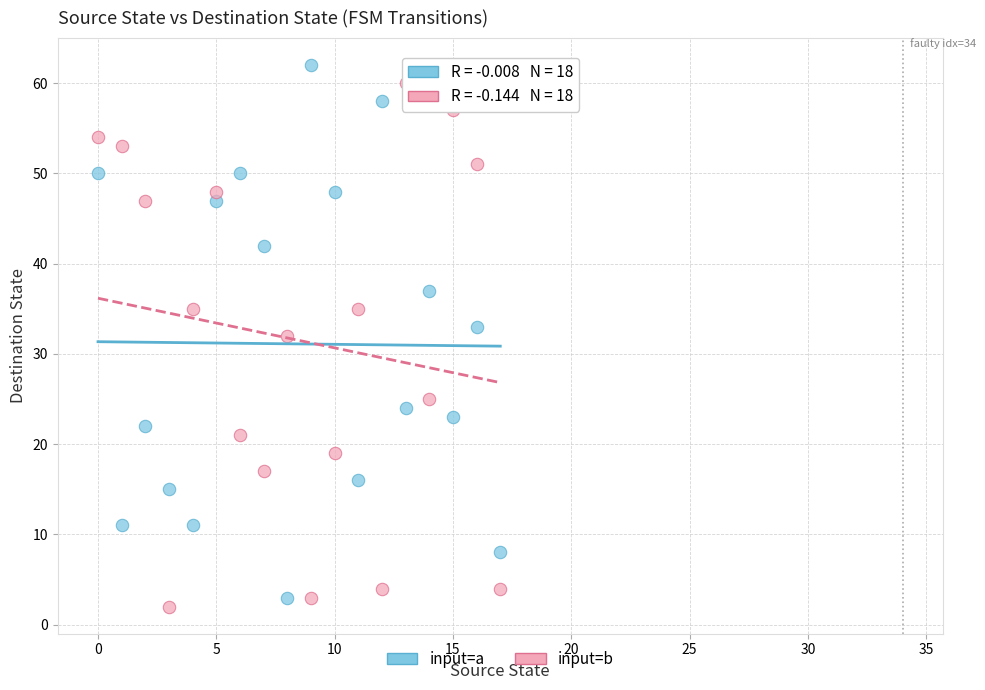

What are all the series names shown in the legend?

input=a, input=b